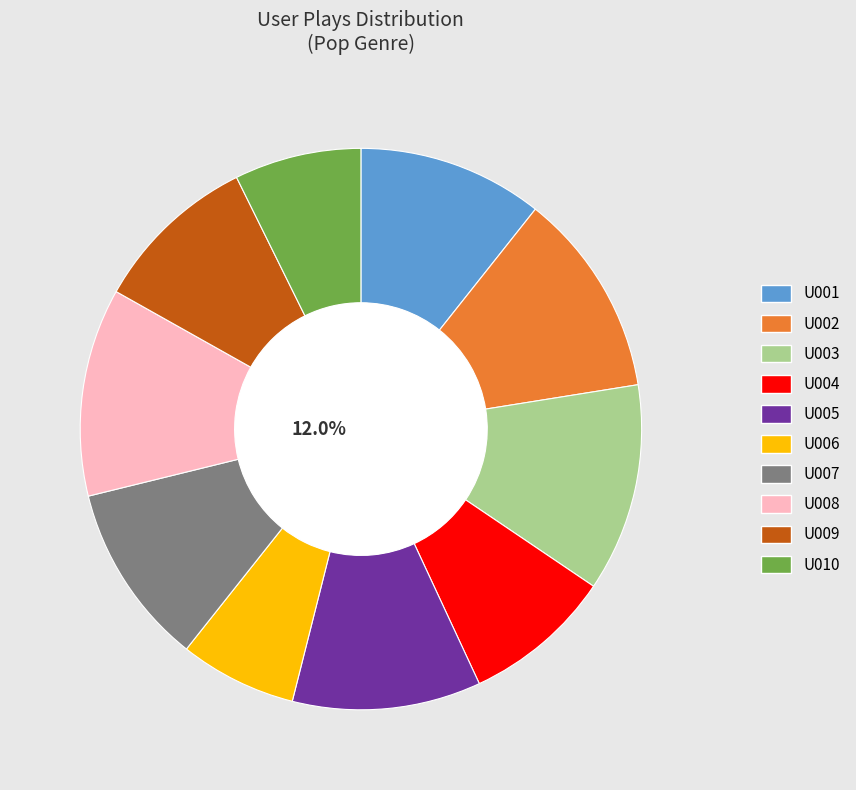

To the nearest percent, what percentage of the pie is U006?

7%